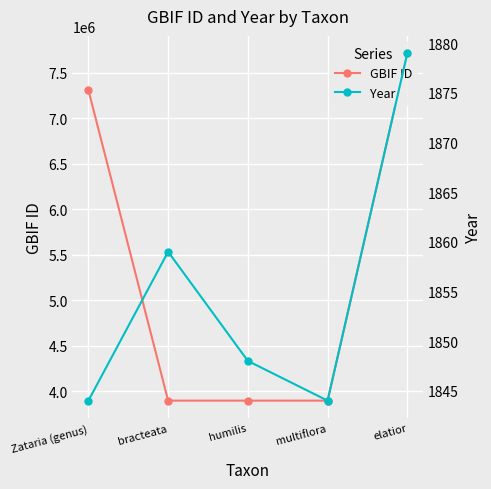

What value does the Year series have at bracteata, to the nearest 5?

1860